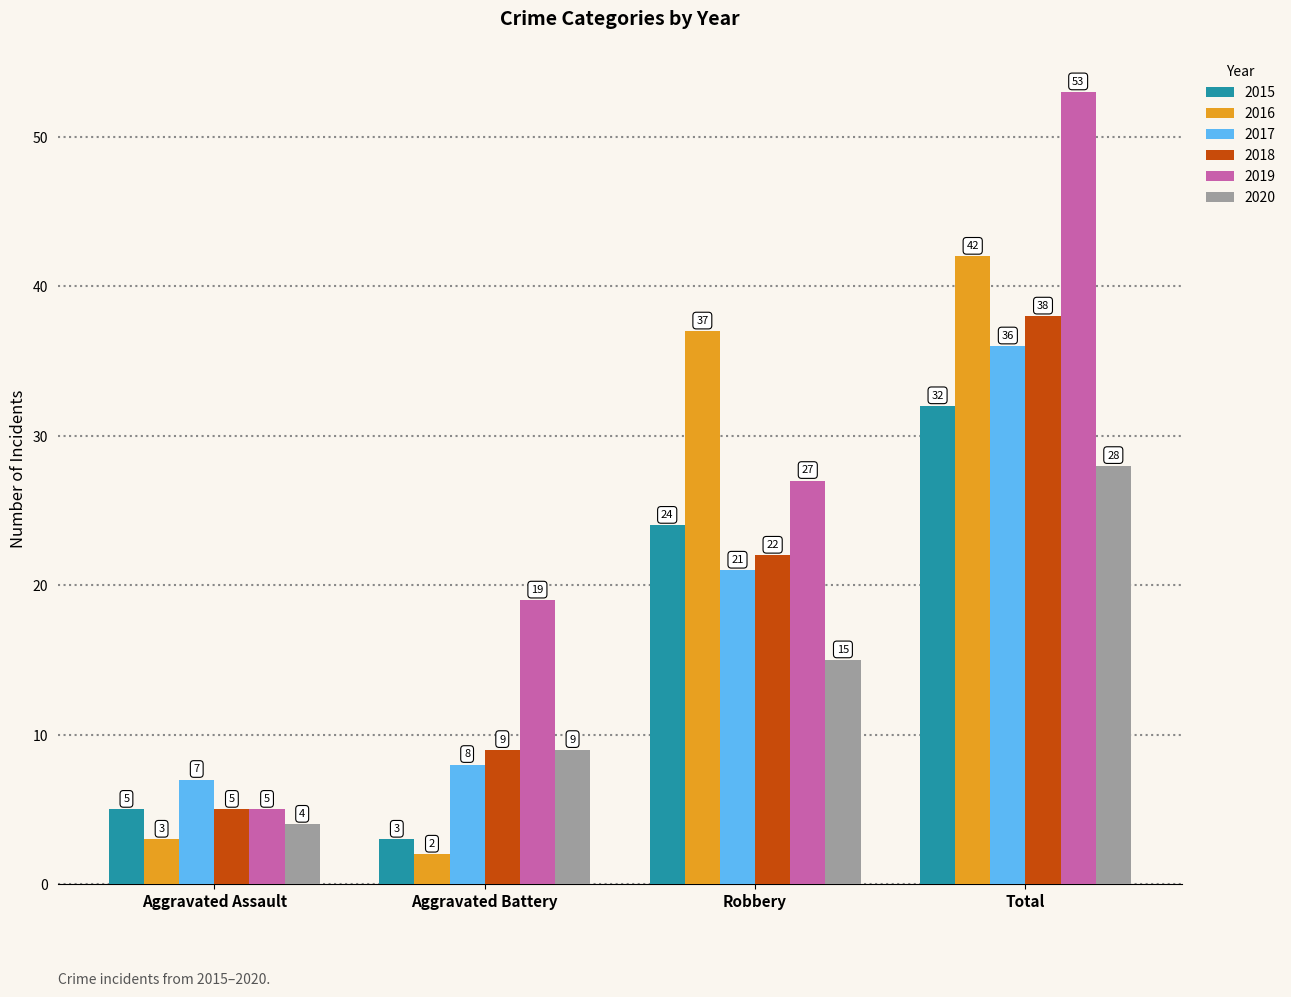

At how many categories does at least one series exceed 49?

1